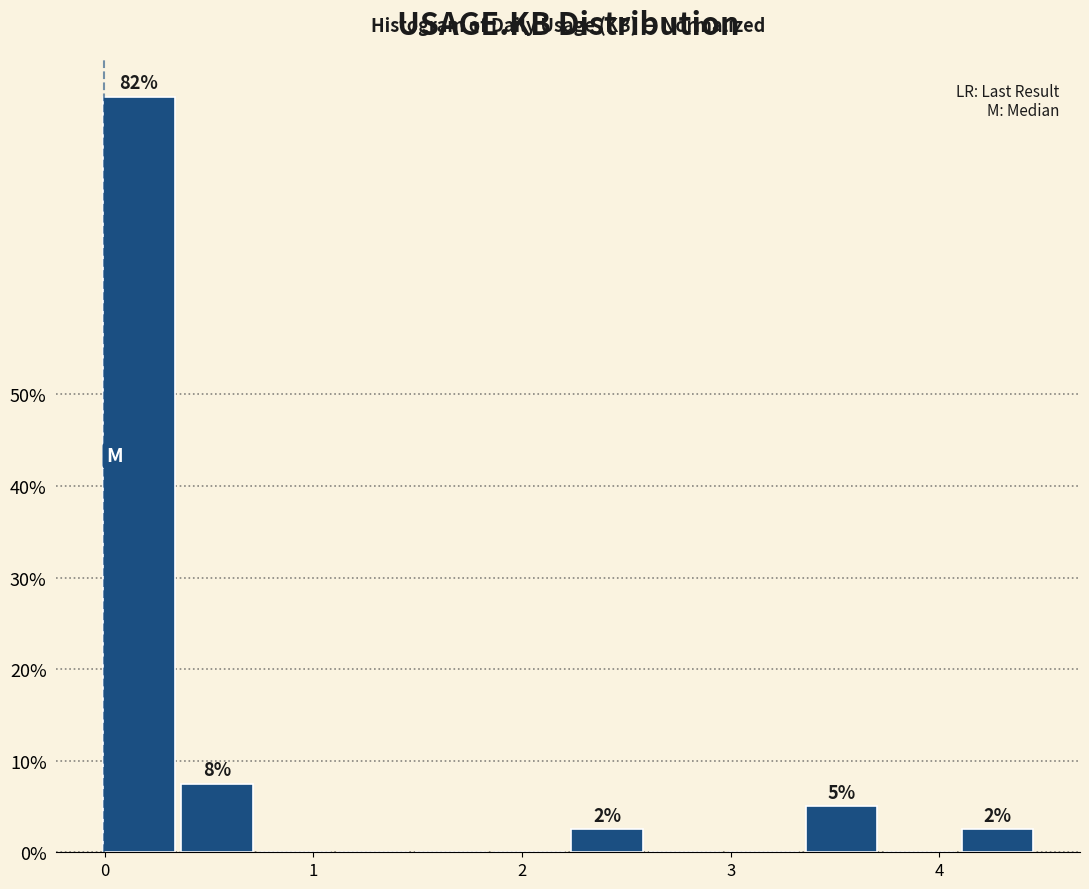

Read against the x-axis, roughly where is the centre of the tallest bar?

0.2